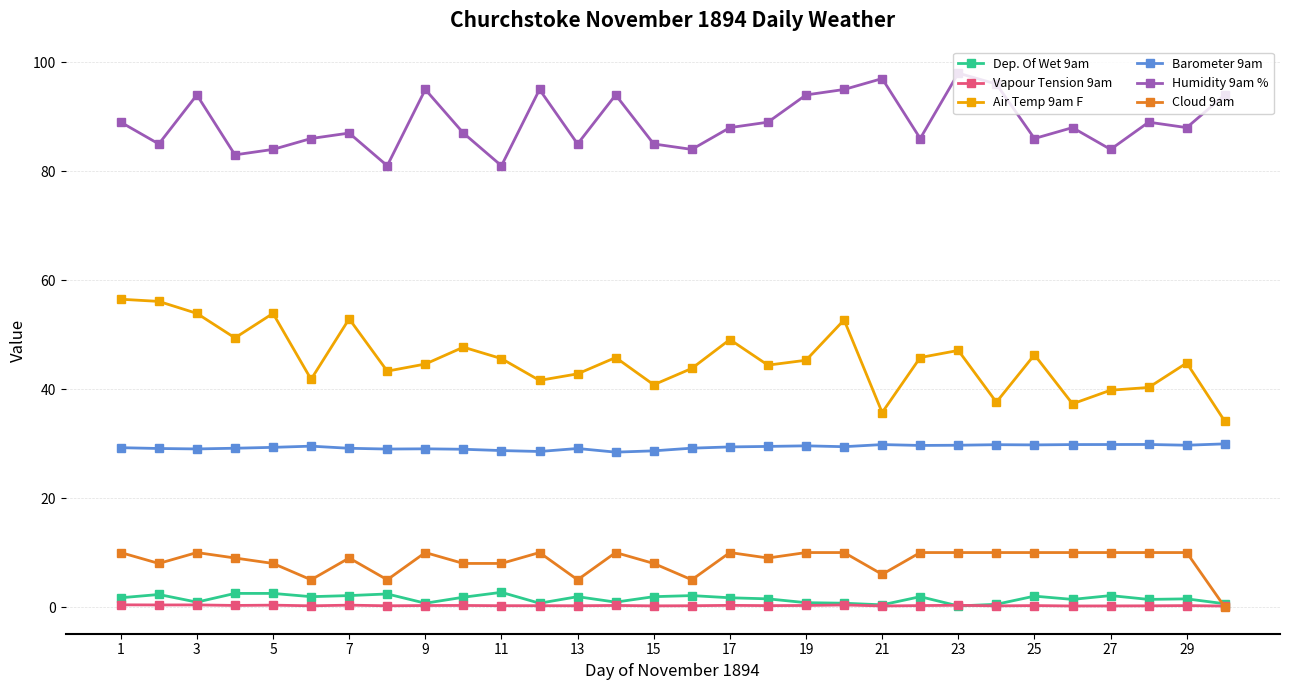

True or false: Barometer 9am and Dep. Of Wet 9am intersect in this chart.

False